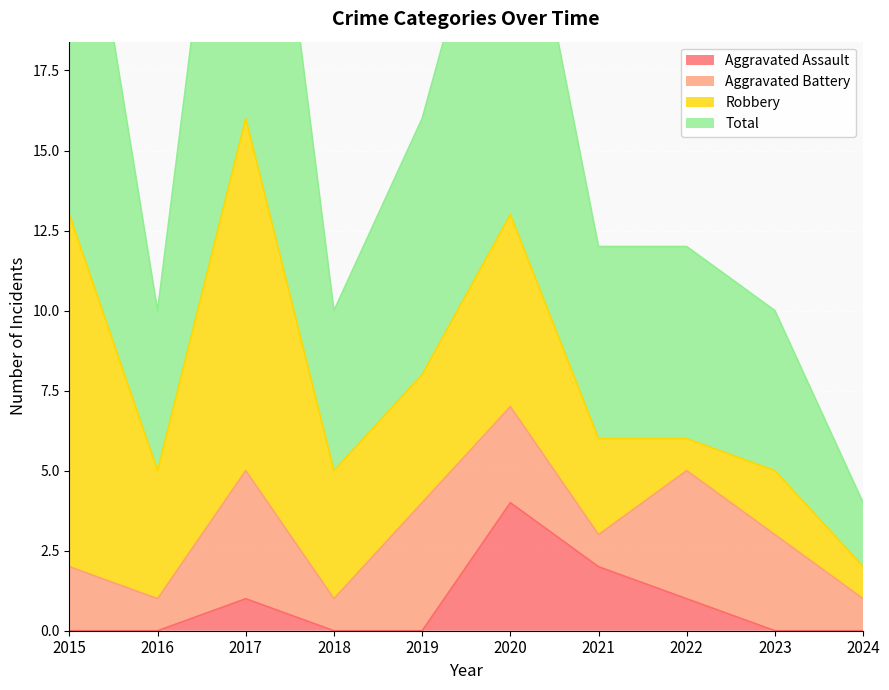

At which label is Aggravated Assault closest to 2?

2021